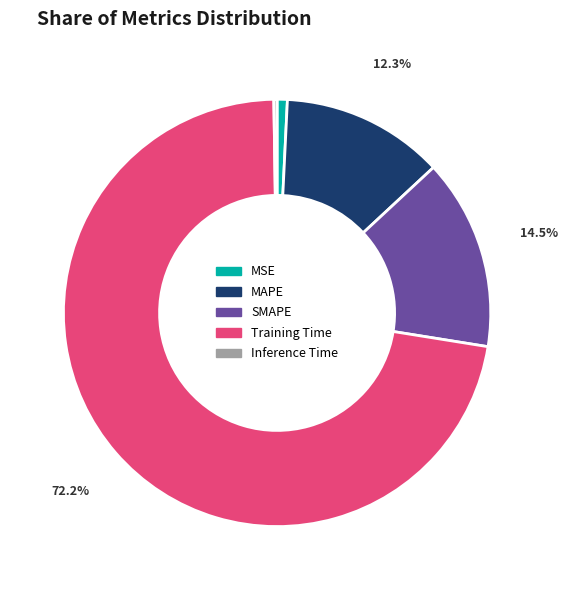

True or false: MAPE accounts for 12% of the total.

True